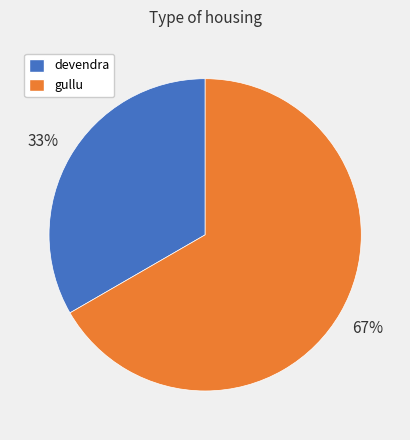

Which slice represents more than half of the pie?

gullu